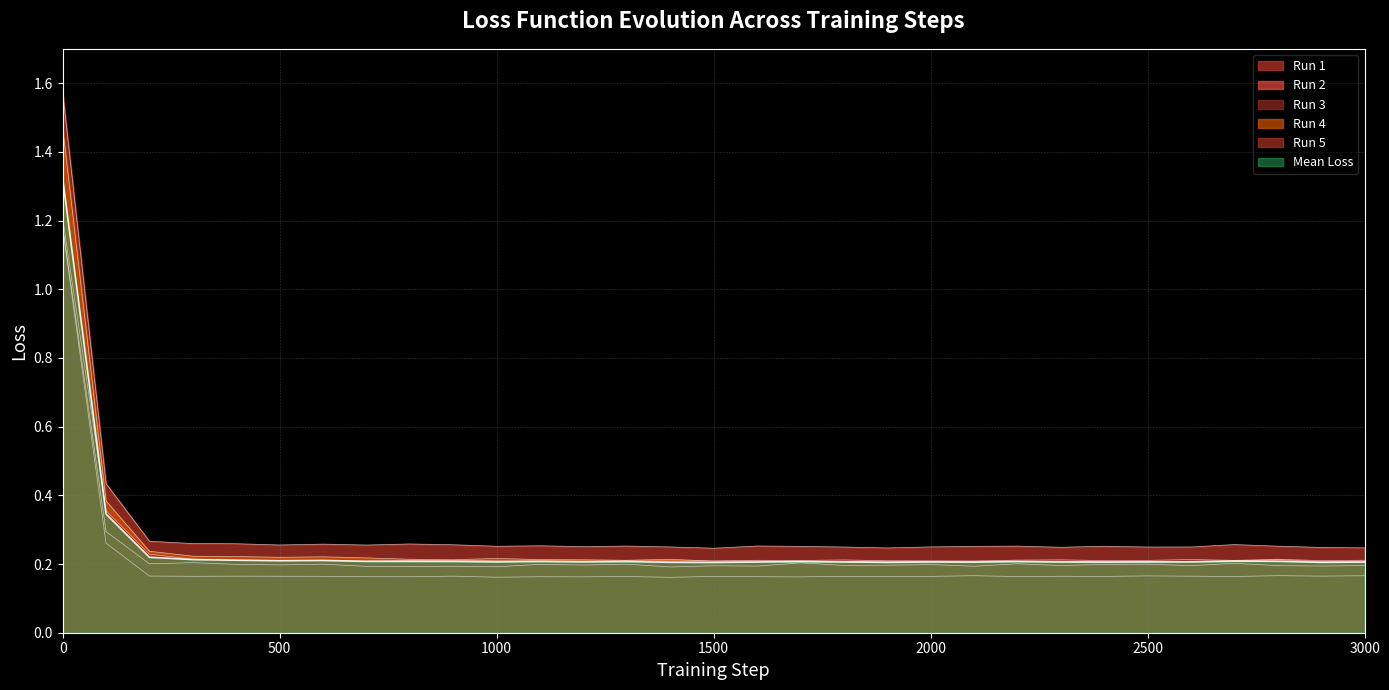

What is the sum of all Run 1 values?

9.3